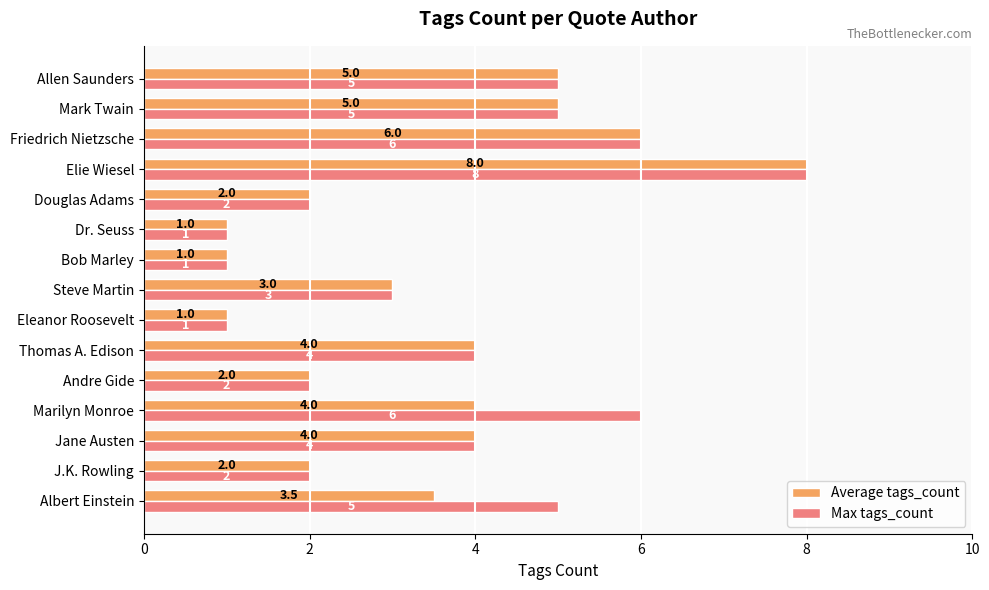

What is the maximum value for Max tags_count?

8.0